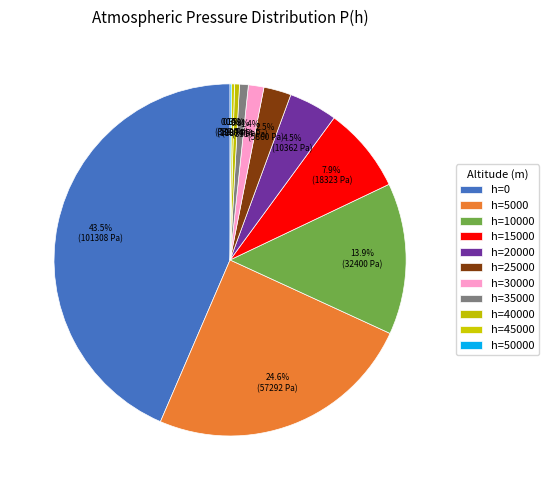

To the nearest percent, what percentage of the pie is h=20000?

4%